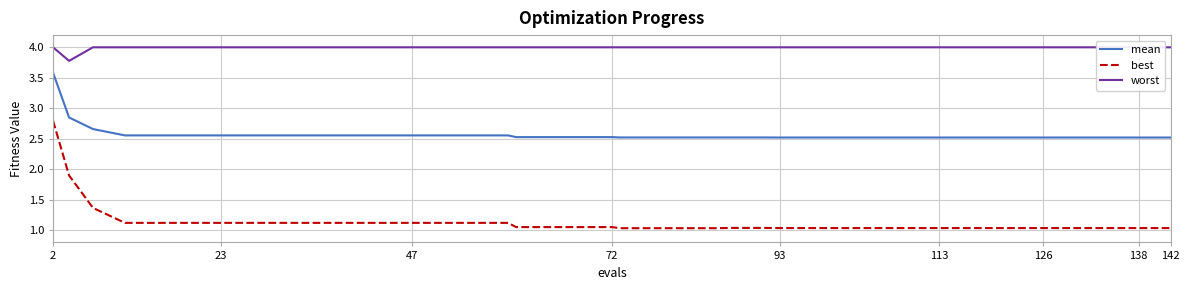

At which category is the sum across all series the highest?

2